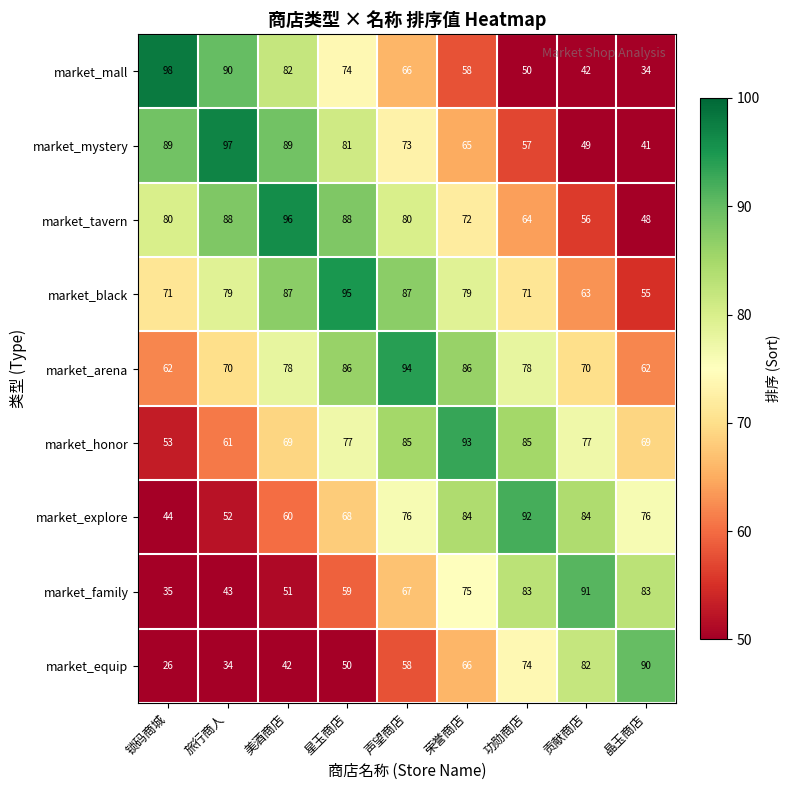

At which label is market_mall closest to 66?

声望商店